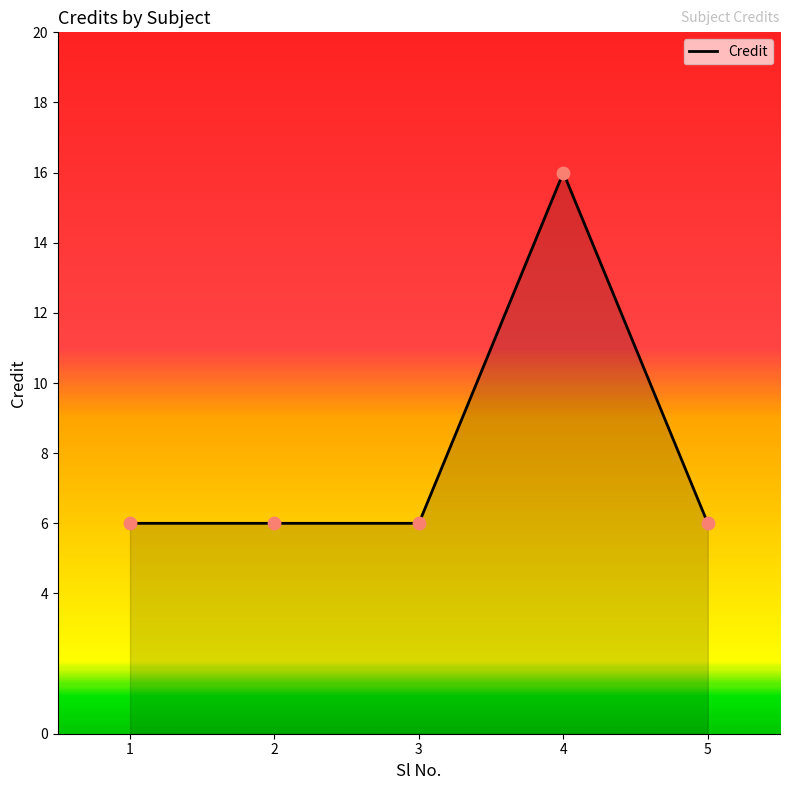

What is the ratio of the value at 5 to the value at 4?

0.4